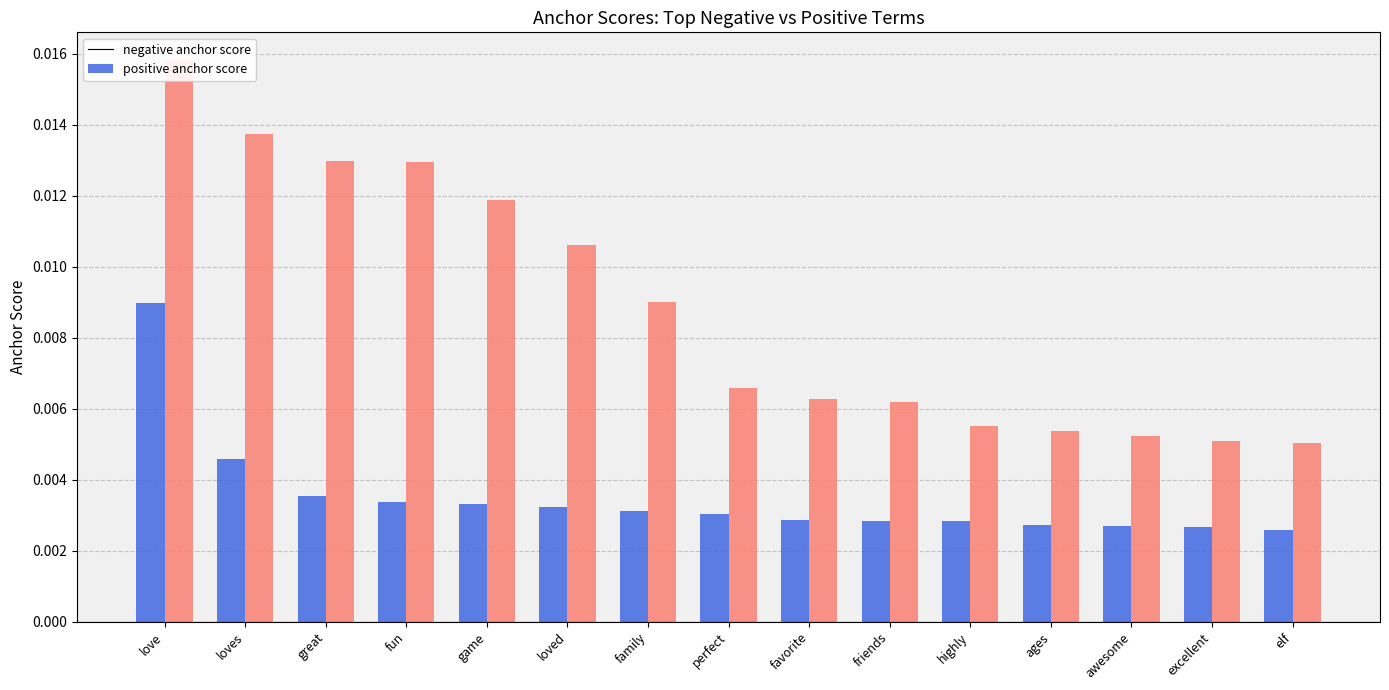

Which series has the widest spread of values?

positive anchor score